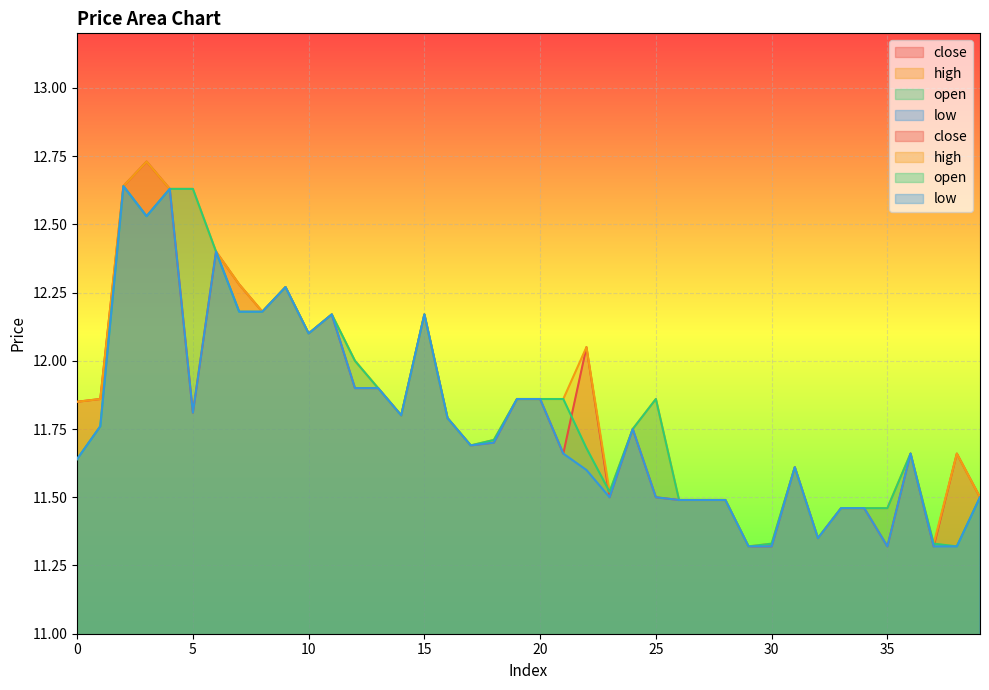

The value of close at 29 is 6.3. True or false?

False